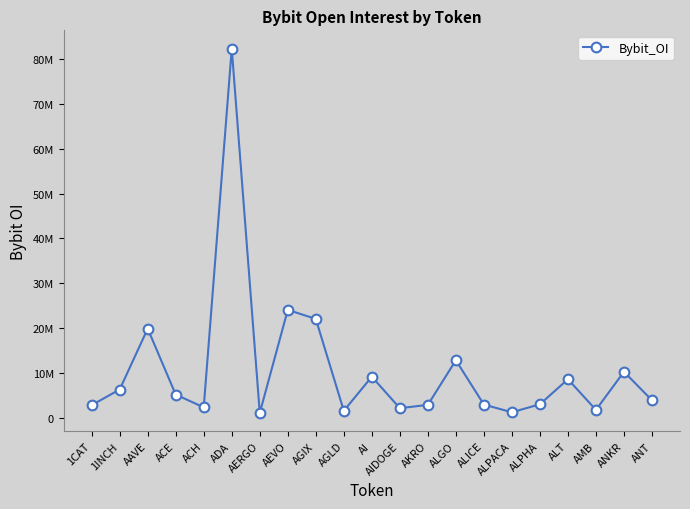

Does the chart have visible grid lines?

No